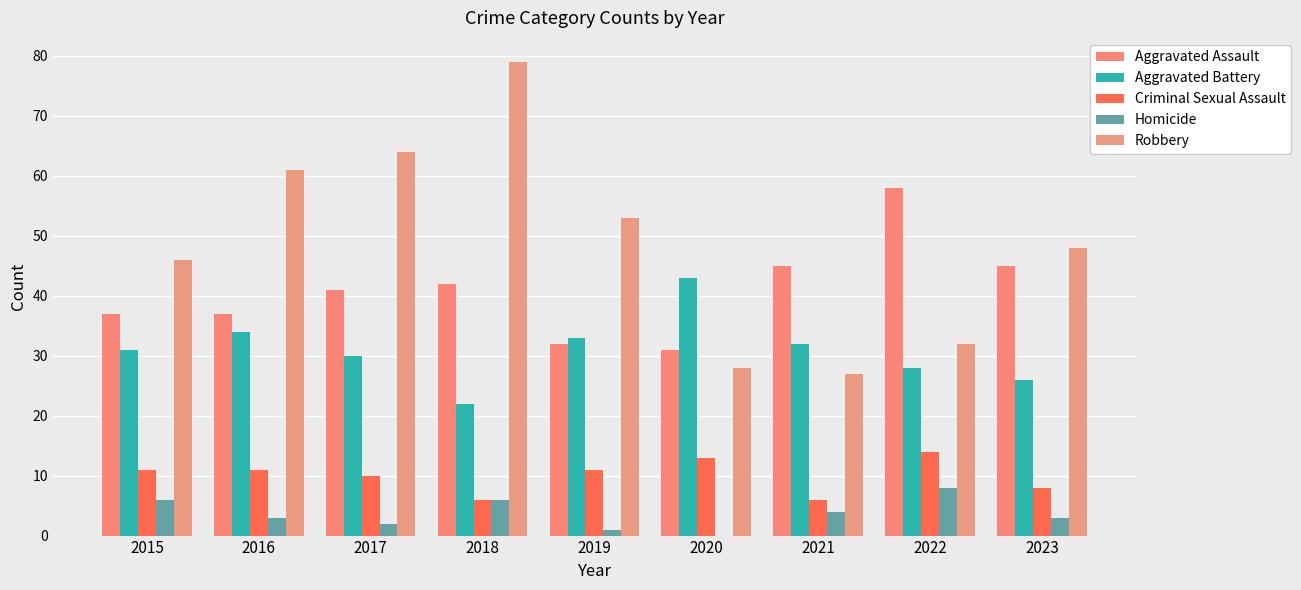

What is the average value of the Aggravated Battery series?

31